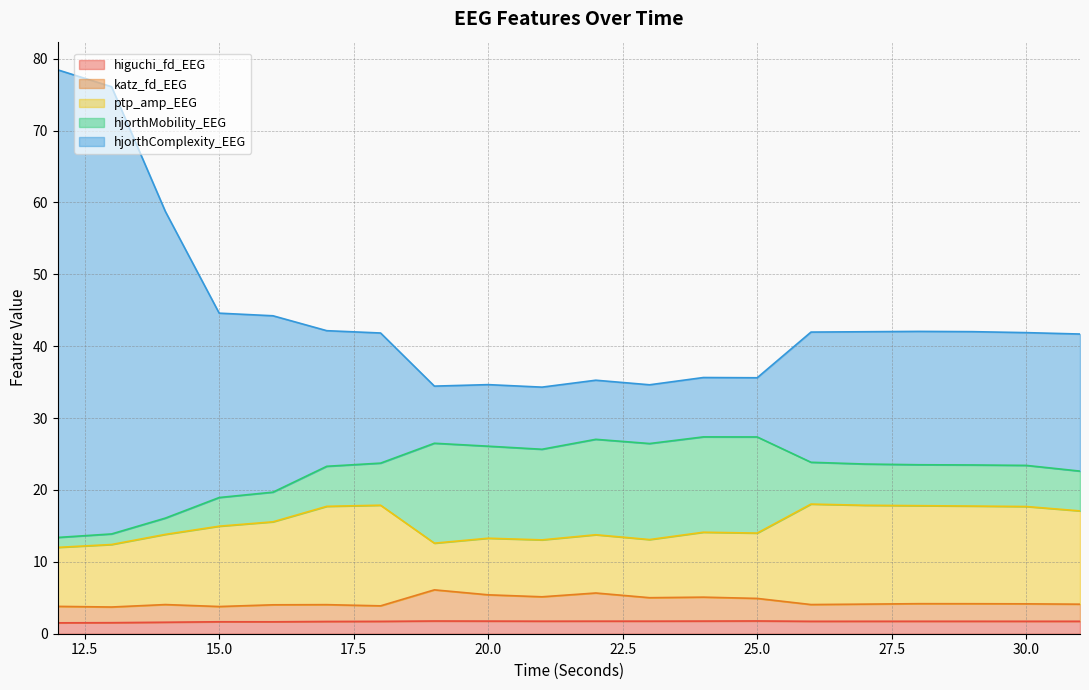

What is the total value across all series at 20.0?

34.7